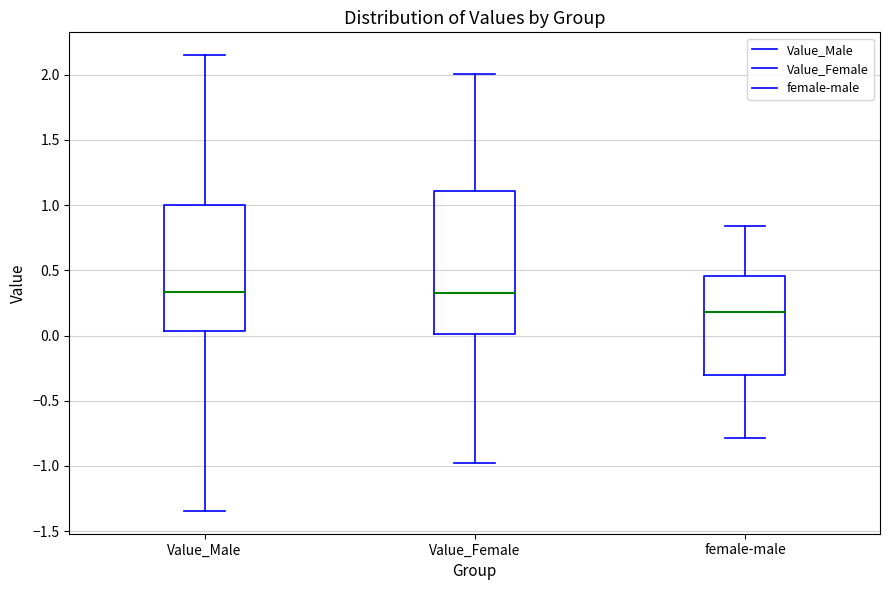

Reading left to right, read every box against the y-axis: the position of its median line, the range the box covers, and the ends of its whiskers. The values are not printed on the chart, so give them approximately, as read against the axis.

Value_Male: median 0.35, box 0.05 to 1.00, whiskers -1.35 to 2.15
Value_Female: median 0.35, box 0.00 to 1.10, whiskers -1.00 to 2.00
female-male: median 0.20, box -0.30 to 0.45, whiskers -0.80 to 0.85